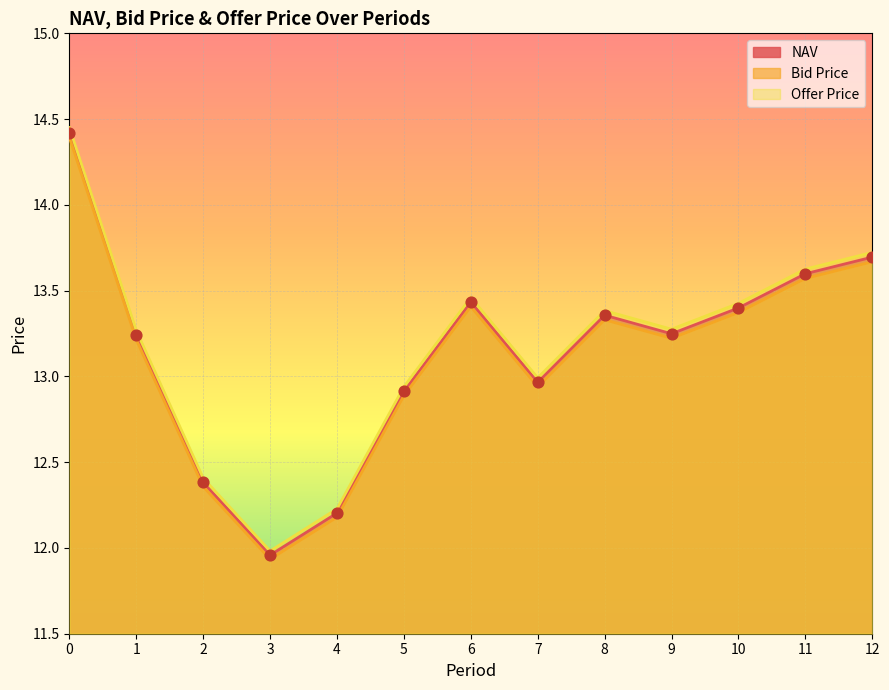

What is the total value across all series at 4?

36.6